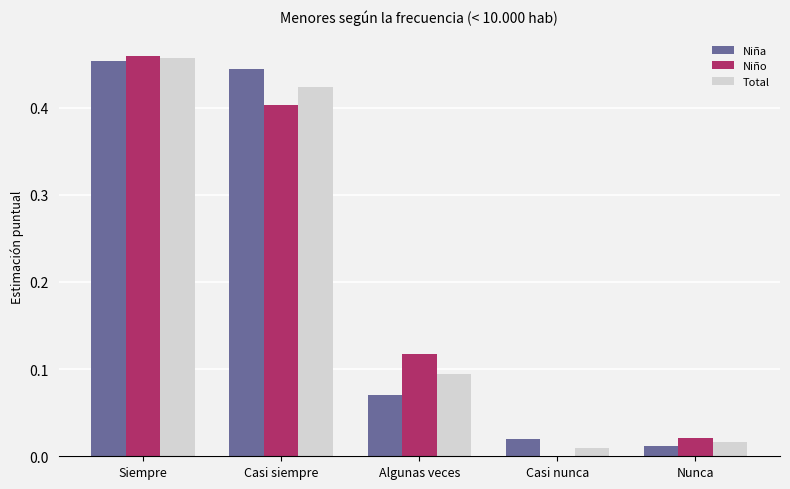

The value of Total at Casi siempre is 0.4. True or false?

True